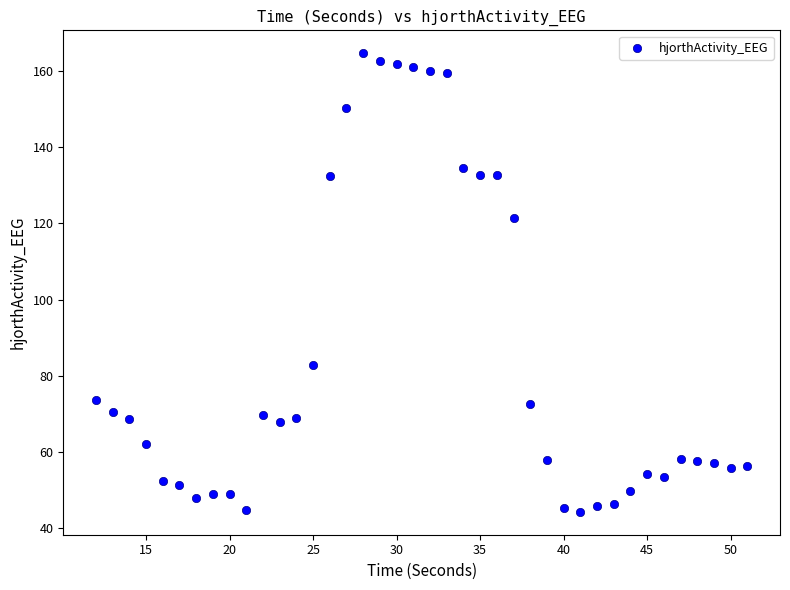

What is the range of X values (max minus min)?

39.0